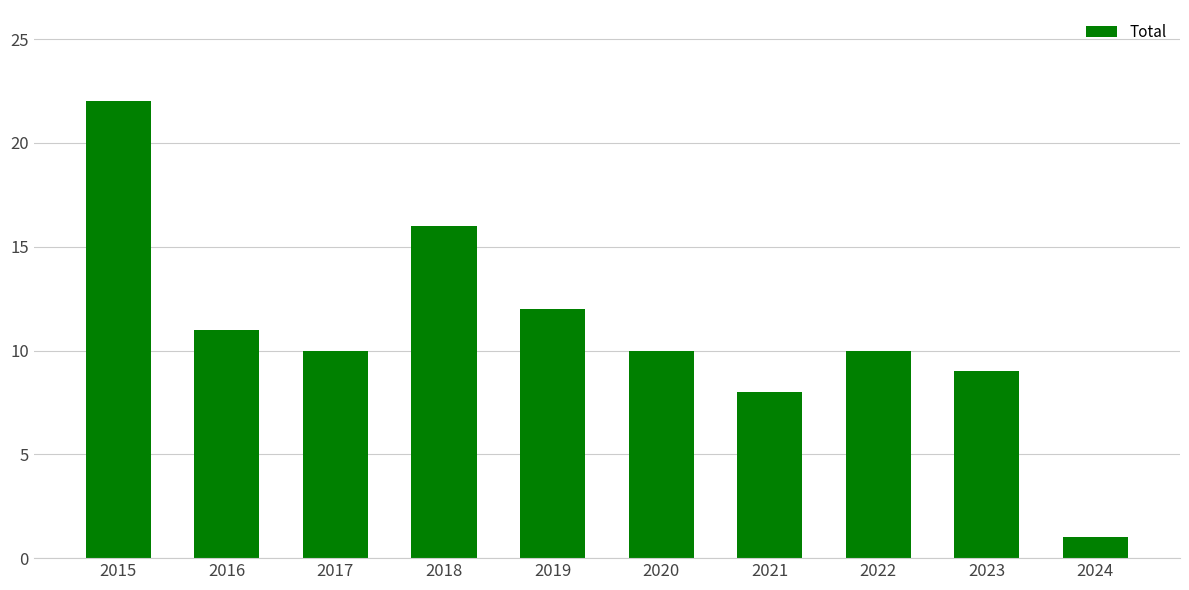

Does the chart contain stacked bars?

No